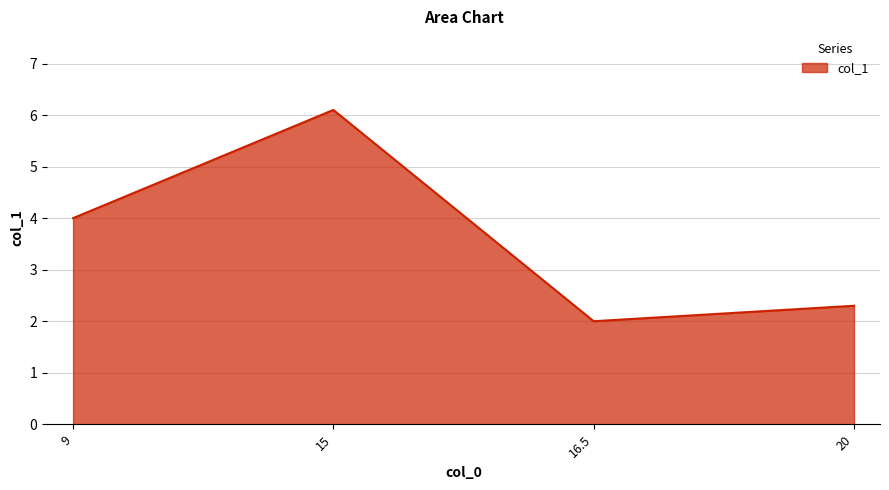

What is the change in value from 15 to 20?

-3.8